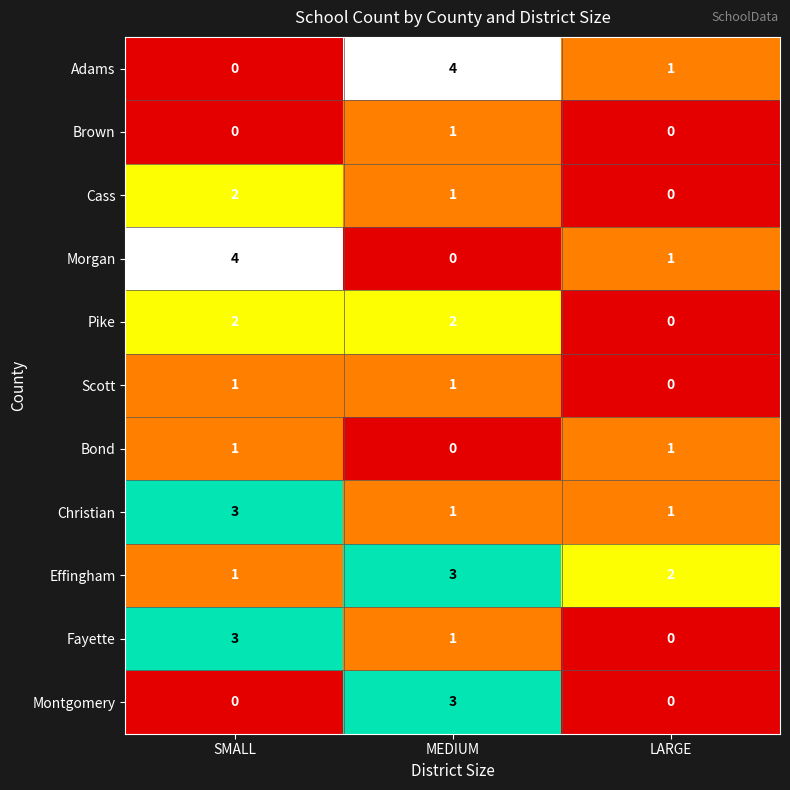

What is the difference between the maximum and minimum values in the Adams series?

4